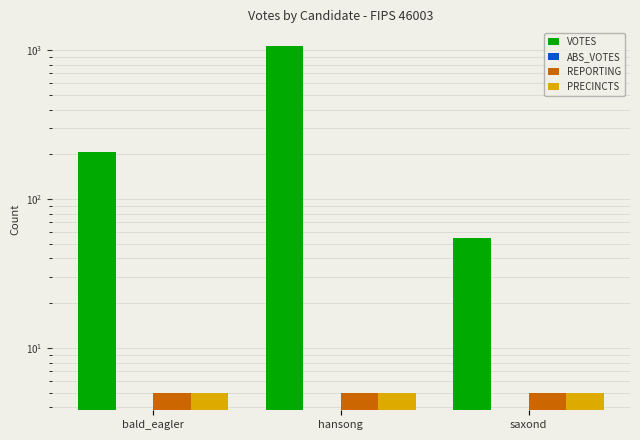

Which has a higher value, saxond or bald_eagler?

bald_eagler